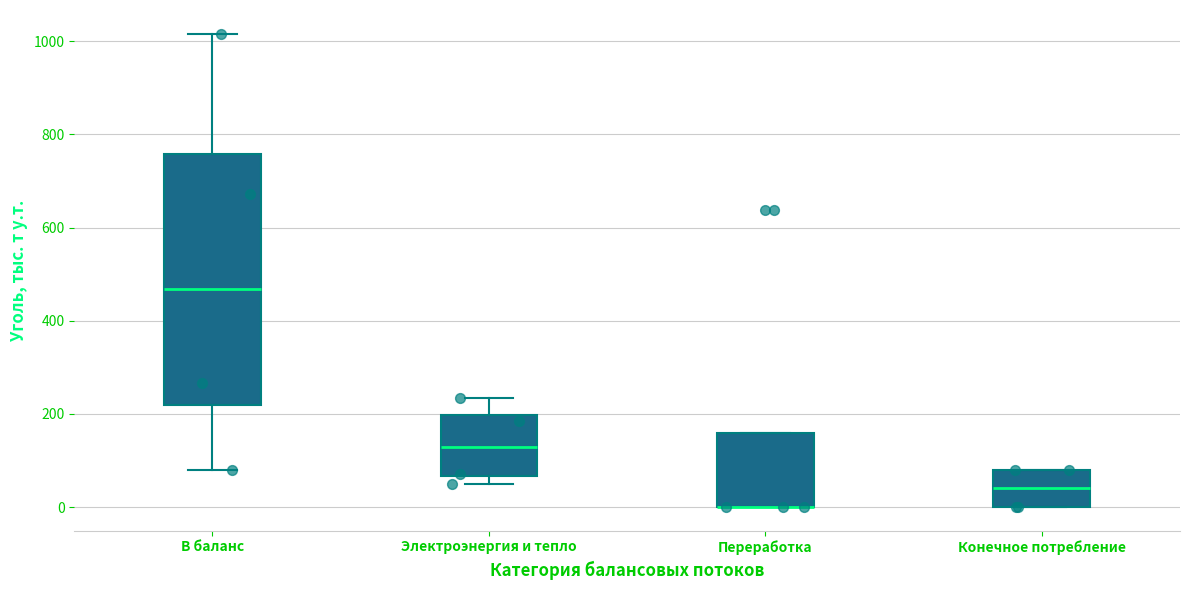

Reading left to right, transcribe this box plot: for each box, give where its median line is, the range the box spans, and where its two whiskers end, as read against the y-axis. The values are not printed on the chart, so give them approximately, as read against the axis.

В баланс: median 460, box 220 to 760, whiskers 80 to 1020
Электроэнергия и тепло: median 120, box 60 to 200, whiskers 40 to 240
Переработка: median 0 (drawn on the box's lower edge), box 0 to 160, whiskers 0 to 160
Конечное потребление: median 40, box 0 to 80, whiskers 0 to 80